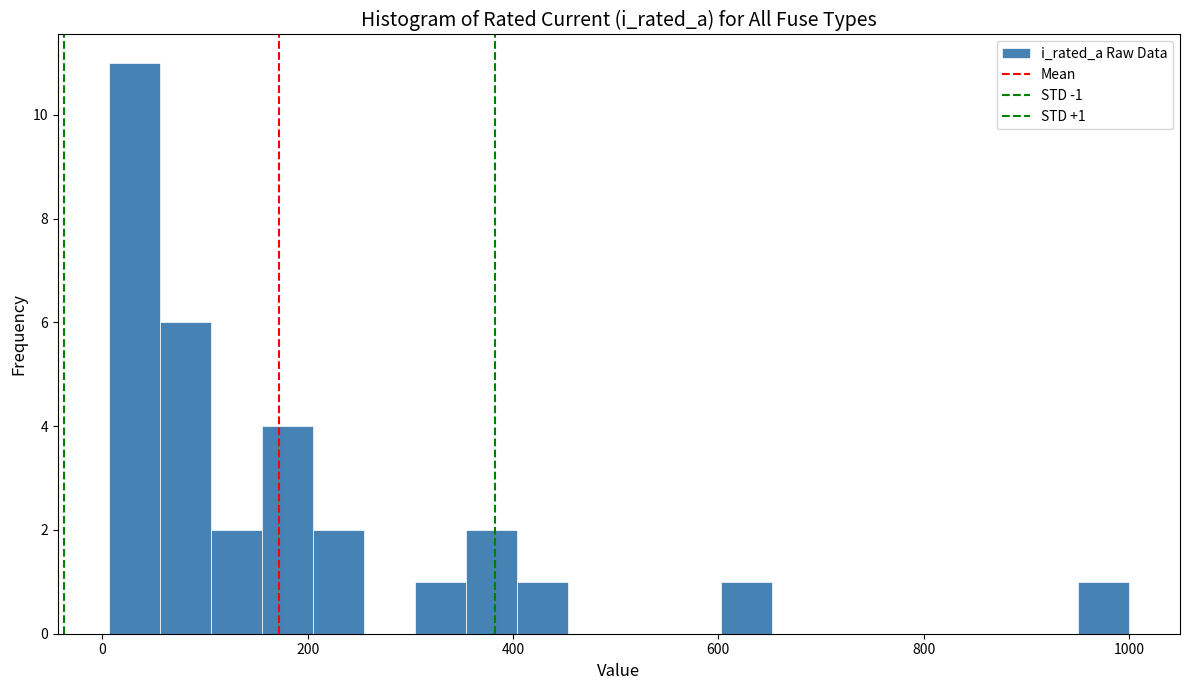

Around what value on the x-axis is the tallest bar? Give the approximate position of its centre, as read against the axis.

40